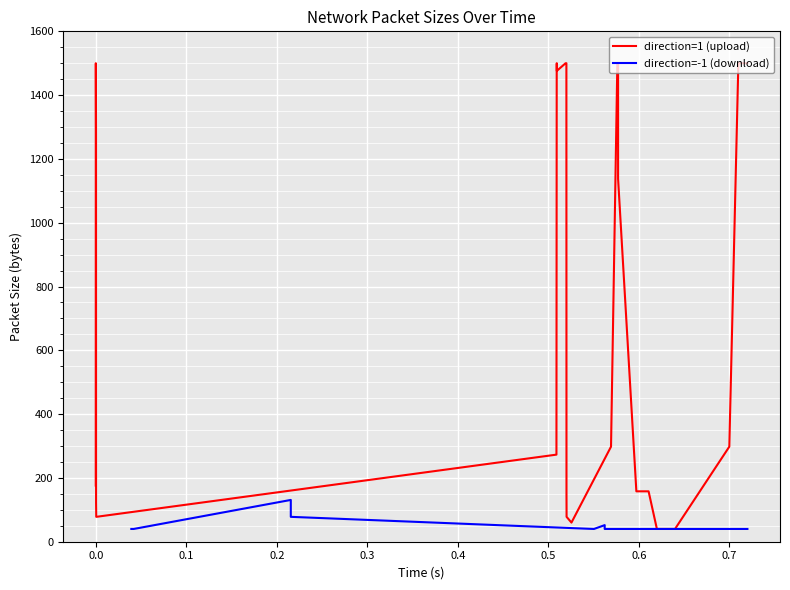

Is the value of direction=-1 (download) at 0.5 greater than the value of direction=1 (upload) at 0.7?

No